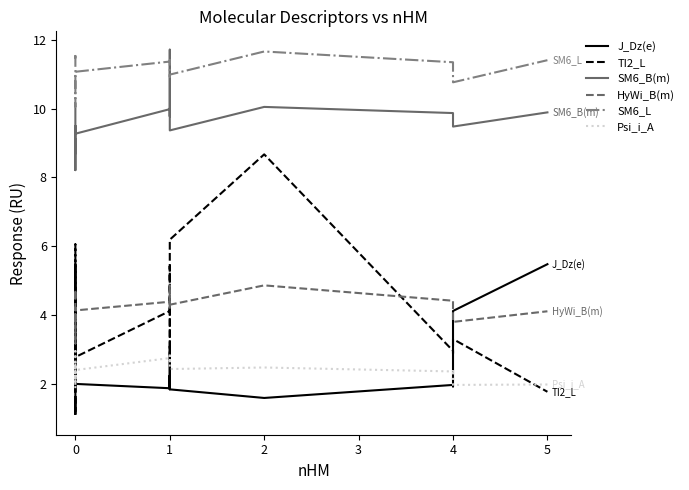

Which series has the widest spread of values?

TI2_L